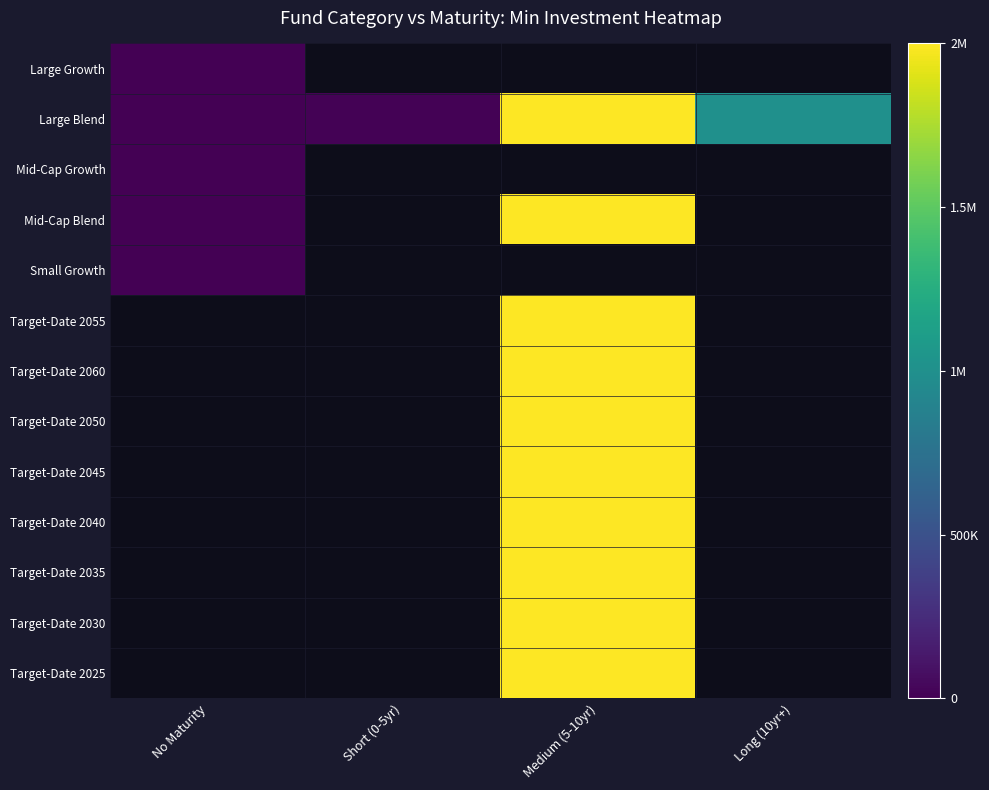

Is the value of Large Growth at Short (0-5yr) greater than the value of Target-Date 2050 at No Maturity?

No